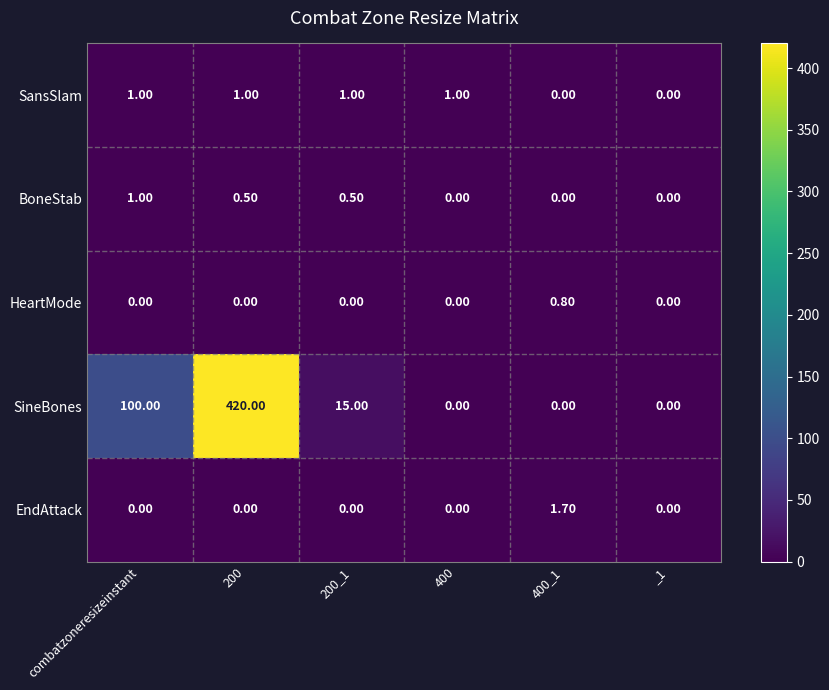

Is the value of EndAttack at 400_1 greater than the value of HeartMode at 400_1?

Yes